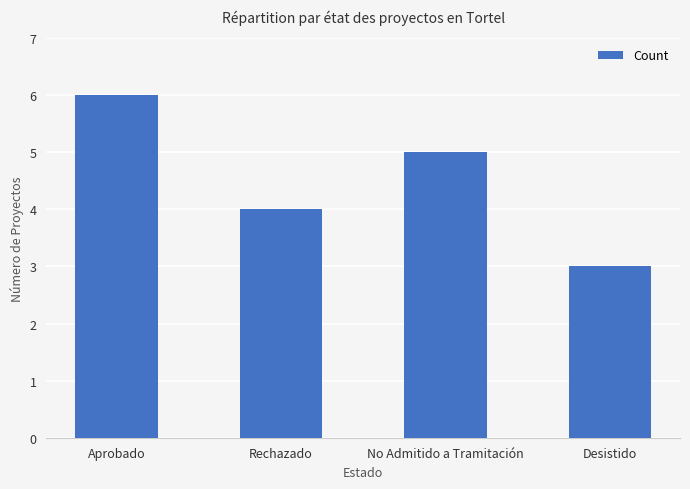

Rank the categories by value from lowest to highest.

Desistido, Rechazado, No Admitido a Tramitación, Aprobado